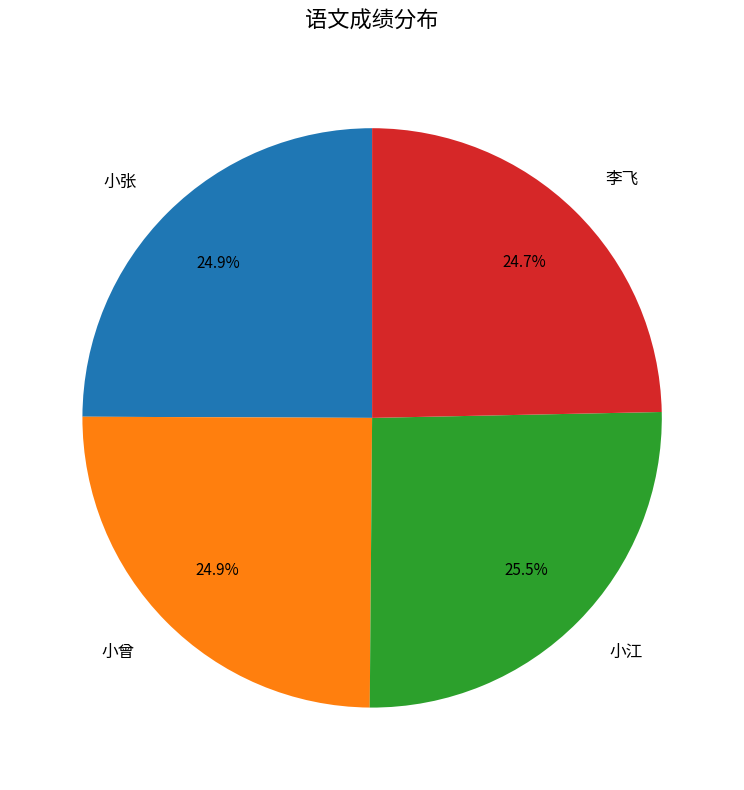

The 小曾 slice represents 39% of the pie. True or false?

False